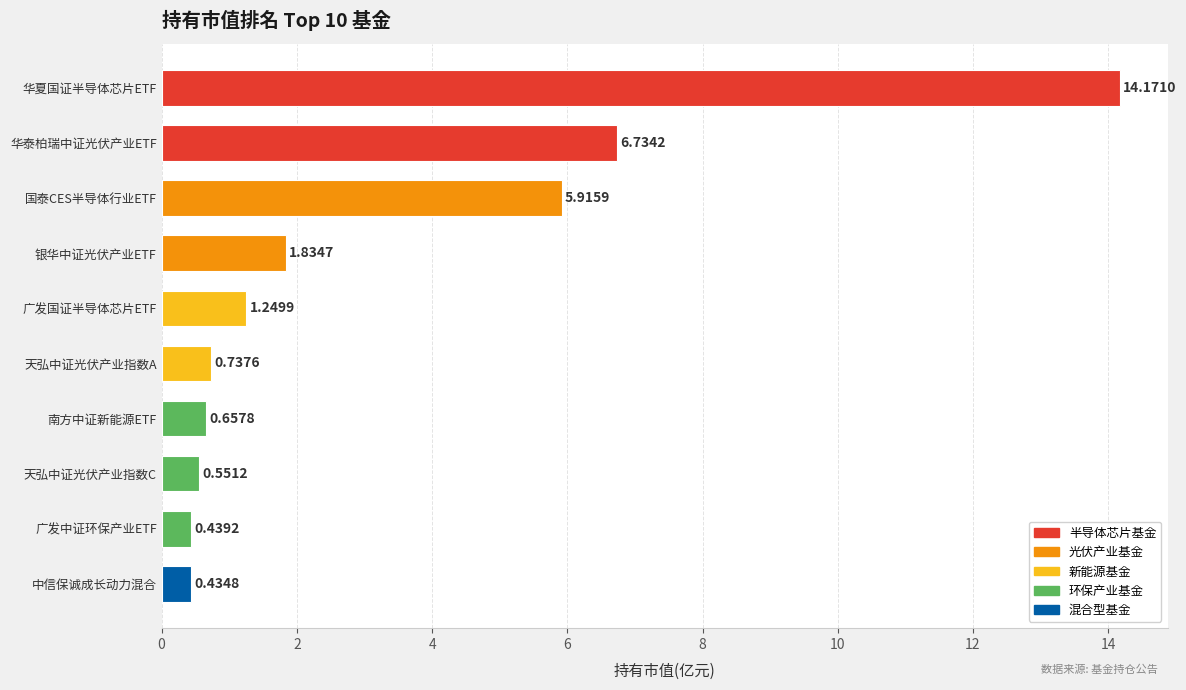

What is the label of the 6th bar from the bottom?

广发国证半导体芯片ETF